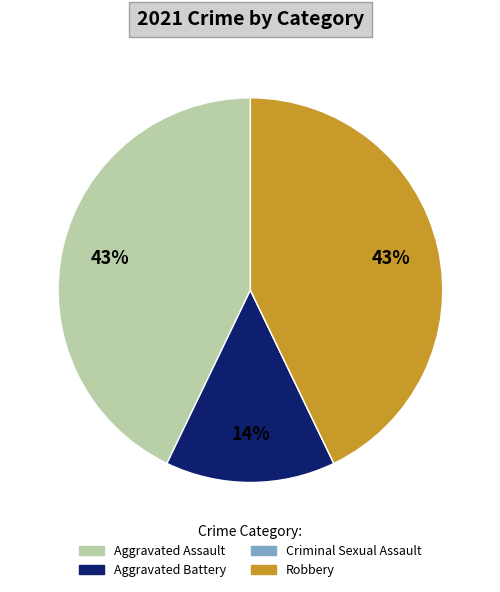

To the nearest percent, what portion does Robbery represent?

43%